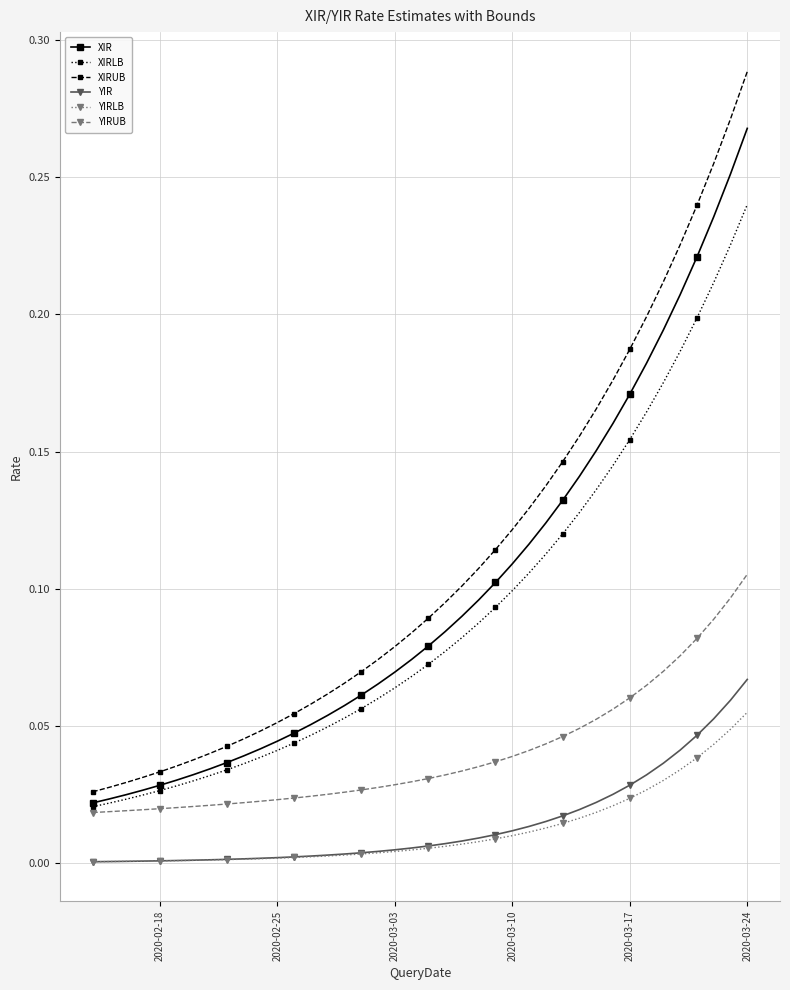

True or false: XIRUB and XIR intersect in this chart.

False